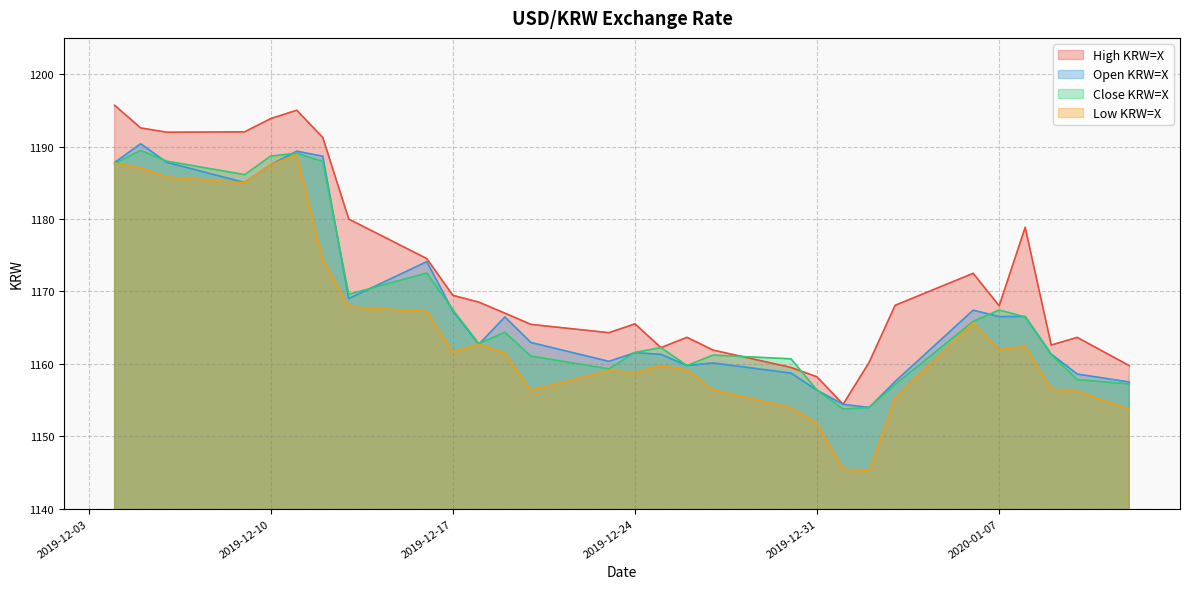

What is the difference between the maximum and minimum values in the High KRW=X series?

41.3